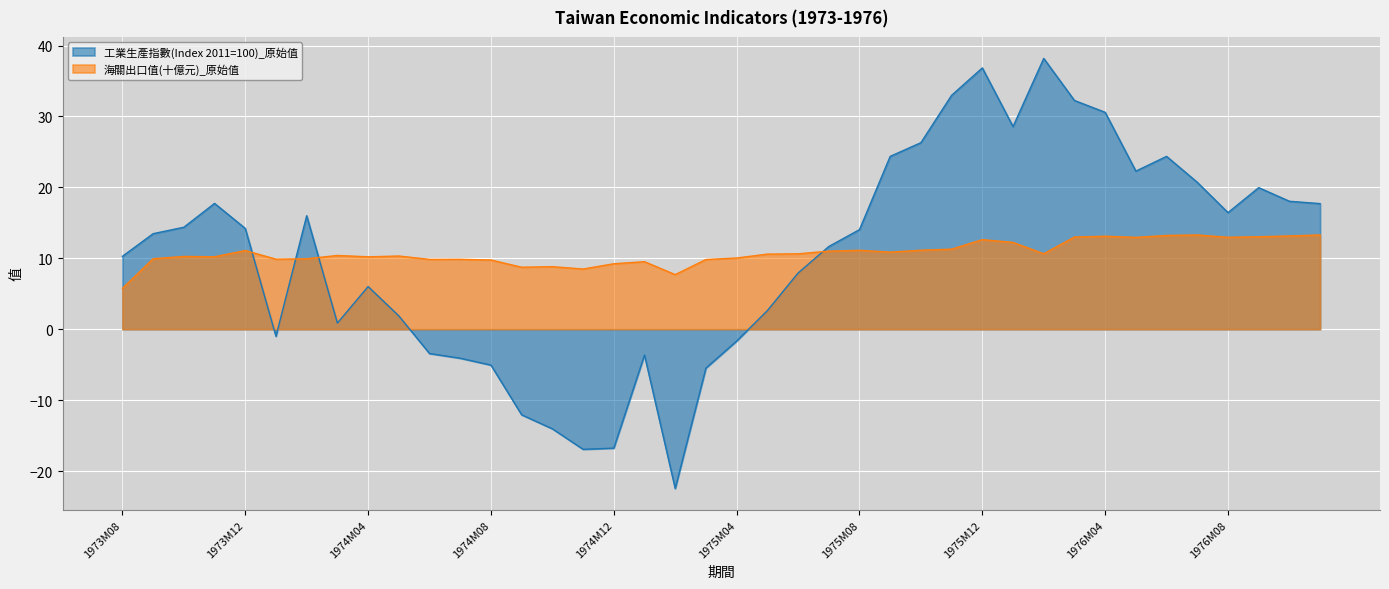

Reading right to left, list all the values displayed in this chart.

工業生產指數(Index 2011=100)_原始值: 17.7	18.0	20.0	16.4	20.7	24.4	22.3	30.6	32.2	38.2	28.6	36.8	33.0	26.3	24.4	14.0	11.7	7.9	2.6	-1.7	-5.5	-22.5	-3.6	-16.8	-16.9	-14.0	-12.1	-5.1	-4.1	-3.4	1.9	6.0	0.9	16.0	-1.0	14.2	17.7	14.4	13.5	10.3
海關出口值(十億元)_原始值: 13.3	13.2	13.0	13.0	13.3	13.2	12.9	13.1	13.0	10.6	12.2	12.6	11.3	11.1	10.9	11.1	11.0	10.6	10.6	10.0	9.8	7.7	9.5	9.2	8.5	8.8	8.7	9.8	9.9	9.8	10.3	10.2	10.4	9.9	9.9	11.1	10.2	10.3	9.9	5.8